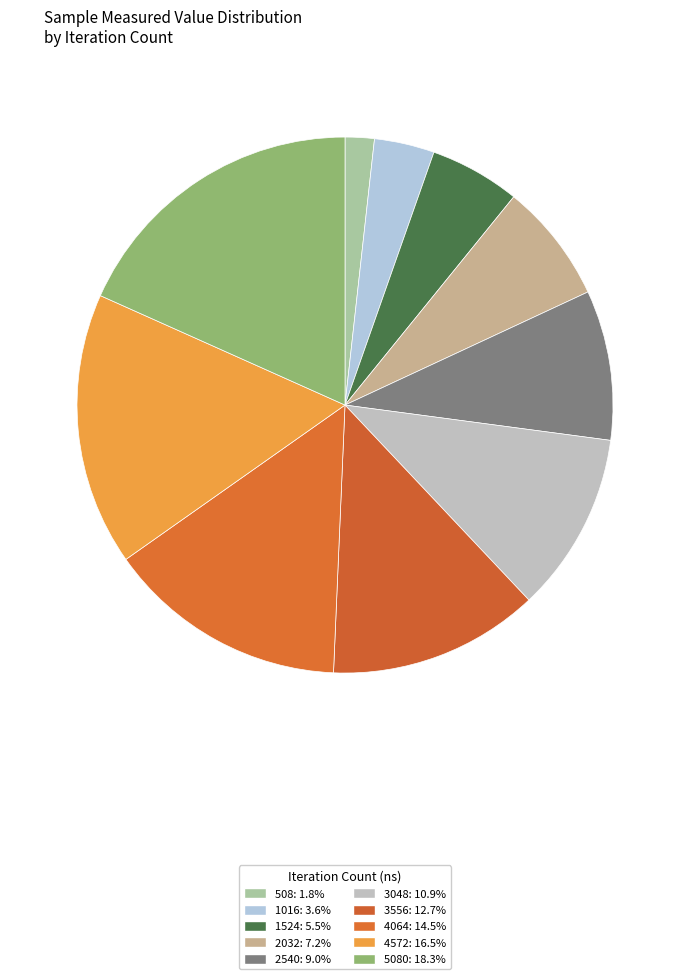

How many segments does this pie chart have?

10